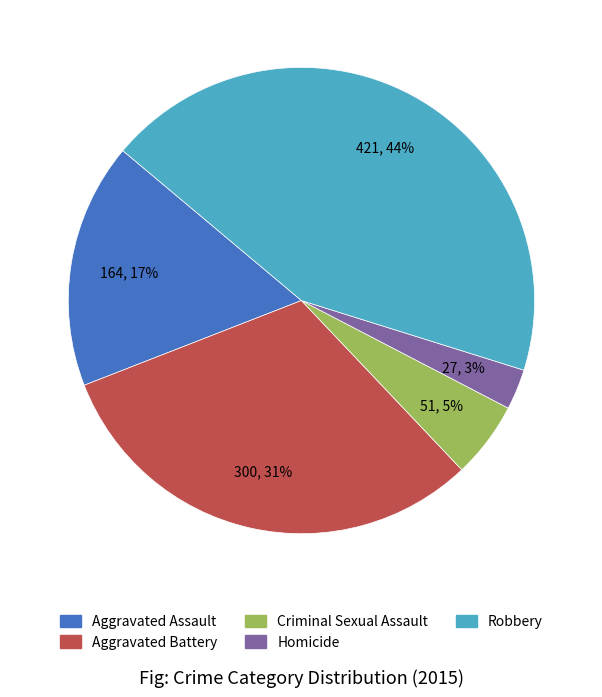

Does any single category account for the majority?

No